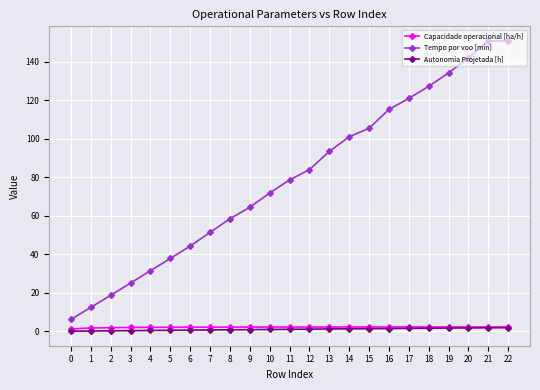

The value of Tempo por voo [min] at 12 is 84.0. True or false?

True